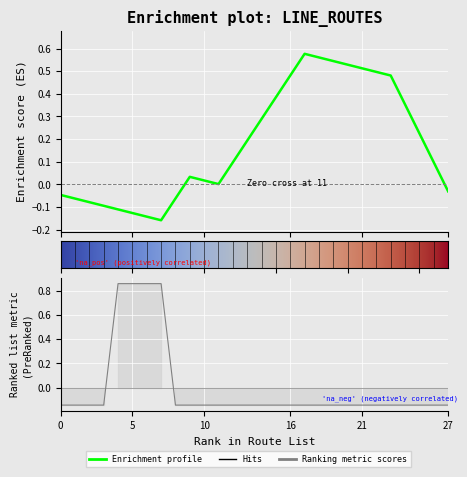

How many series are shown in this chart?

1